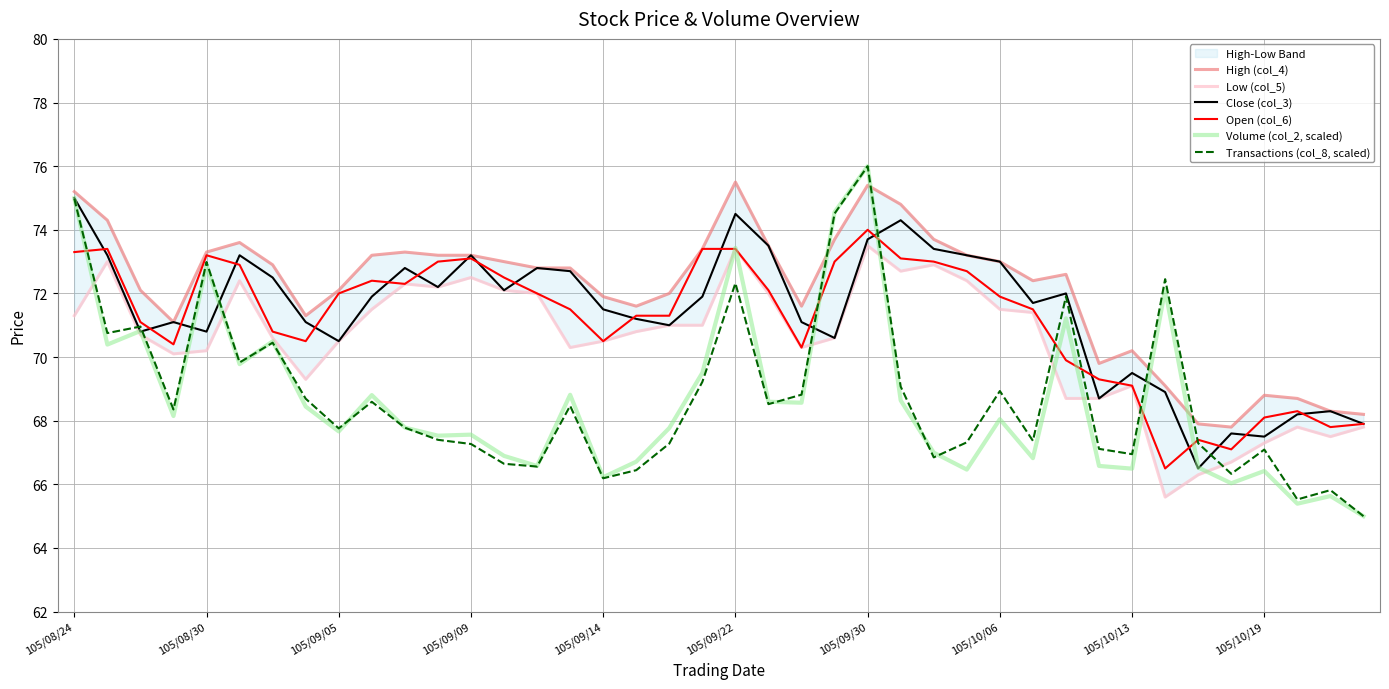

The Close (col_3) series shows 73.2 at 105/09/09. True or false?

True